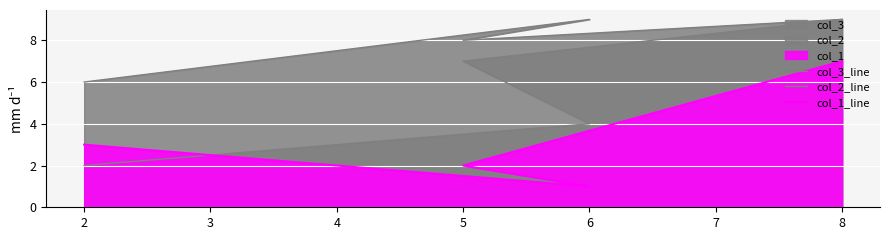

List the series in order of their overall mean, lowest first.

col_1_line, col_2_line, col_3_line